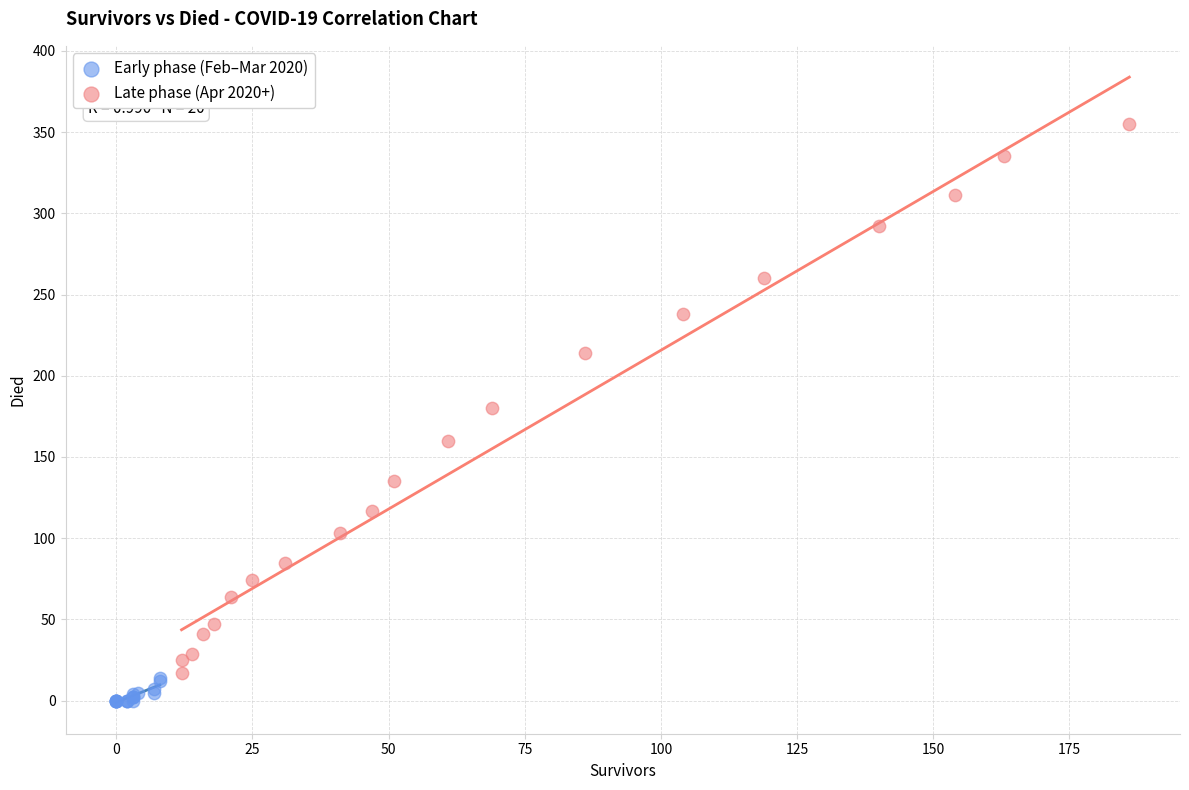

What are all the series names shown in the legend?

Early phase (Feb–Mar 2020), Late phase (Apr 2020+)